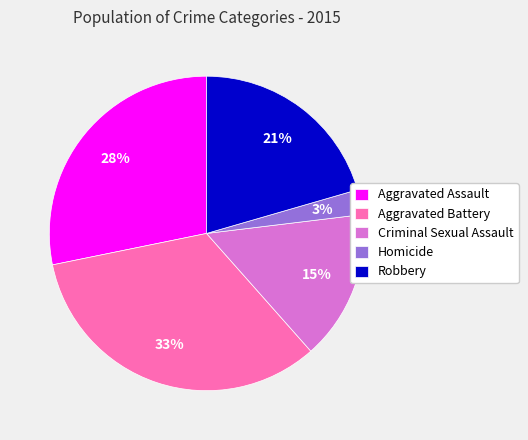

Approximately how many times larger is the value at Aggravated Battery compared to Robbery?

1.6